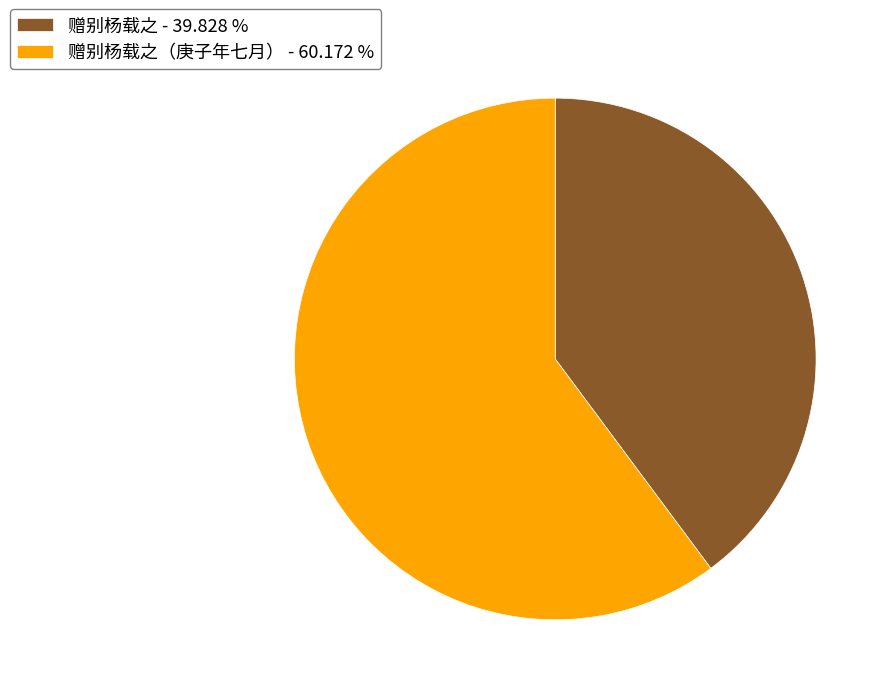

Which has a higher value, 赠别杨载之（庚子年七月） - 60.172 % or 赠别杨载之 - 39.828 %?

赠别杨载之（庚子年七月） - 60.172 %